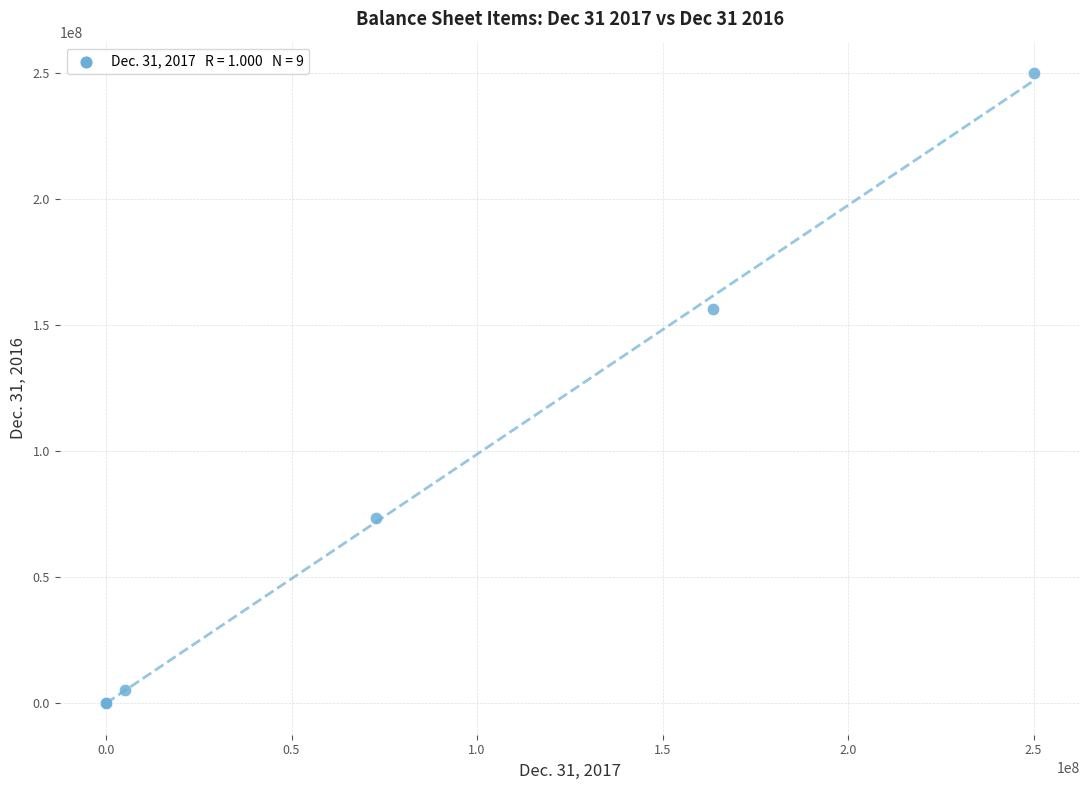

What Y value in the scatter plot is closest to 125000000?

156234415.0